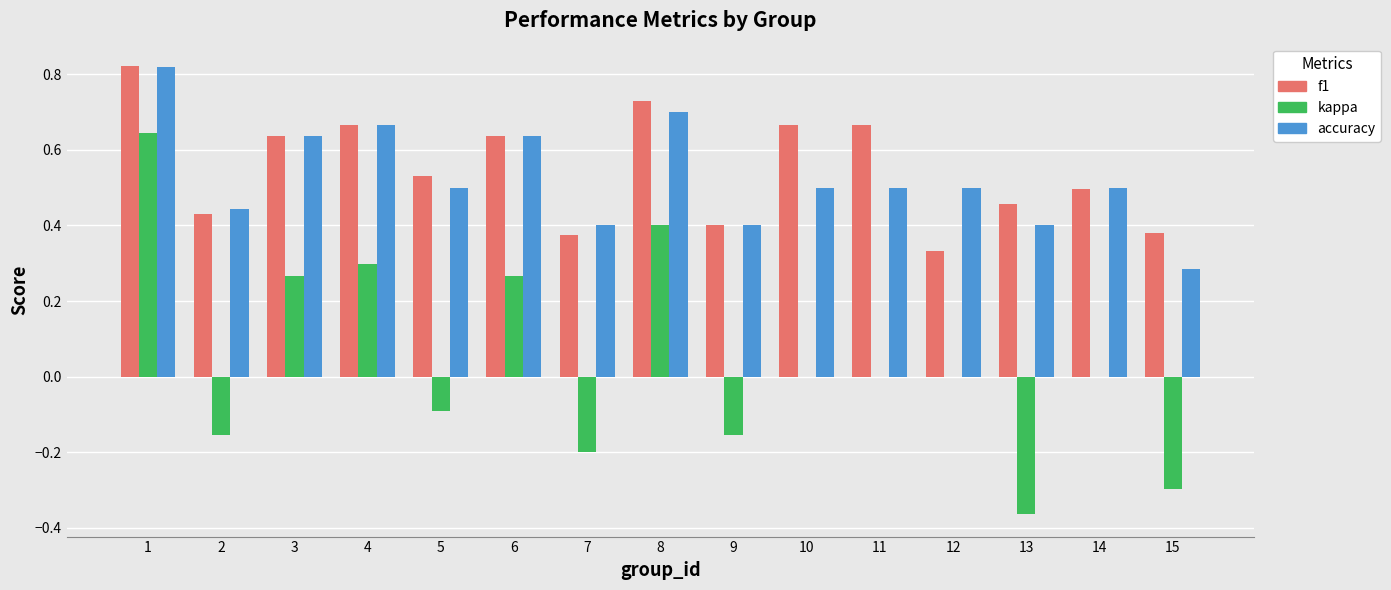

Which series changed the most between 8 and 12?

kappa